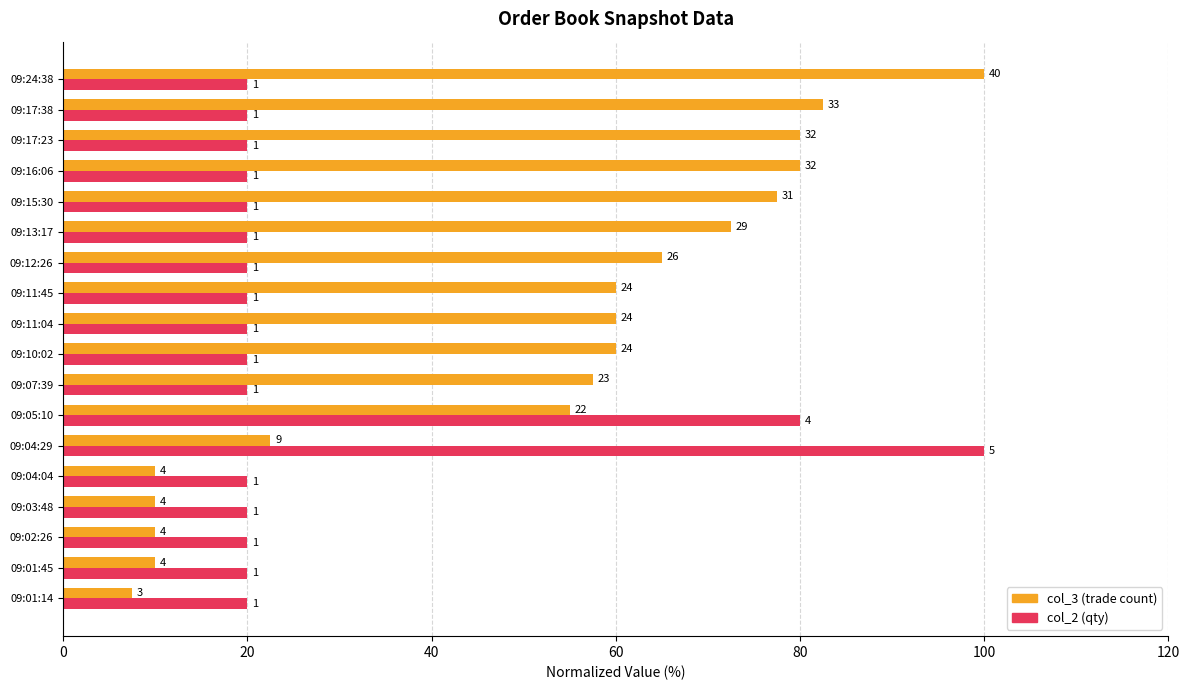

What is the average value of the col_3 (trade count) series?

51.1